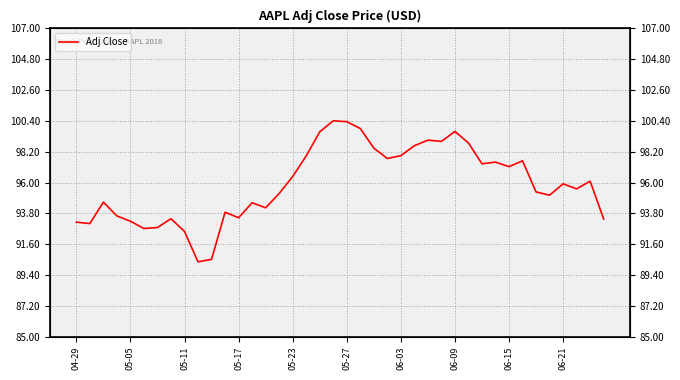

Which has a higher value, 18 or 15?

18